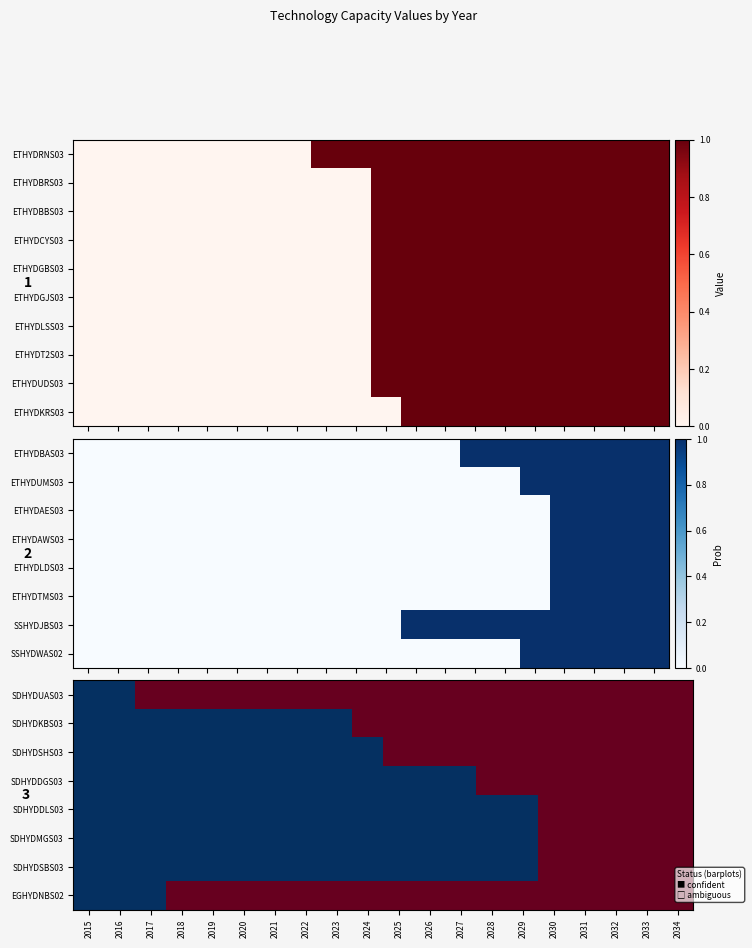

What is the difference between the highest and lowest values at 2019?

1